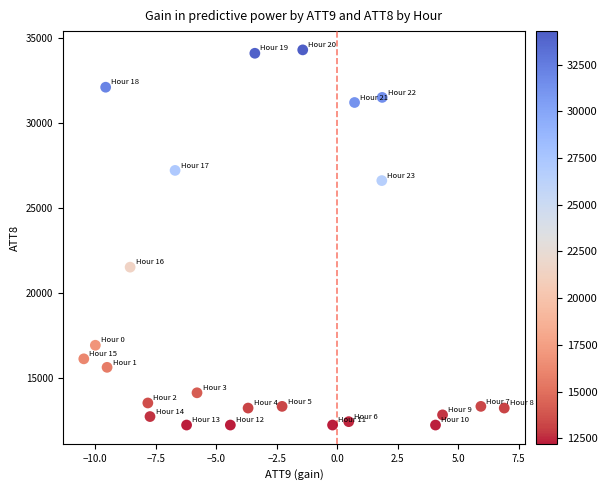

What Y value in the scatter plot is closest to 23250?

21500